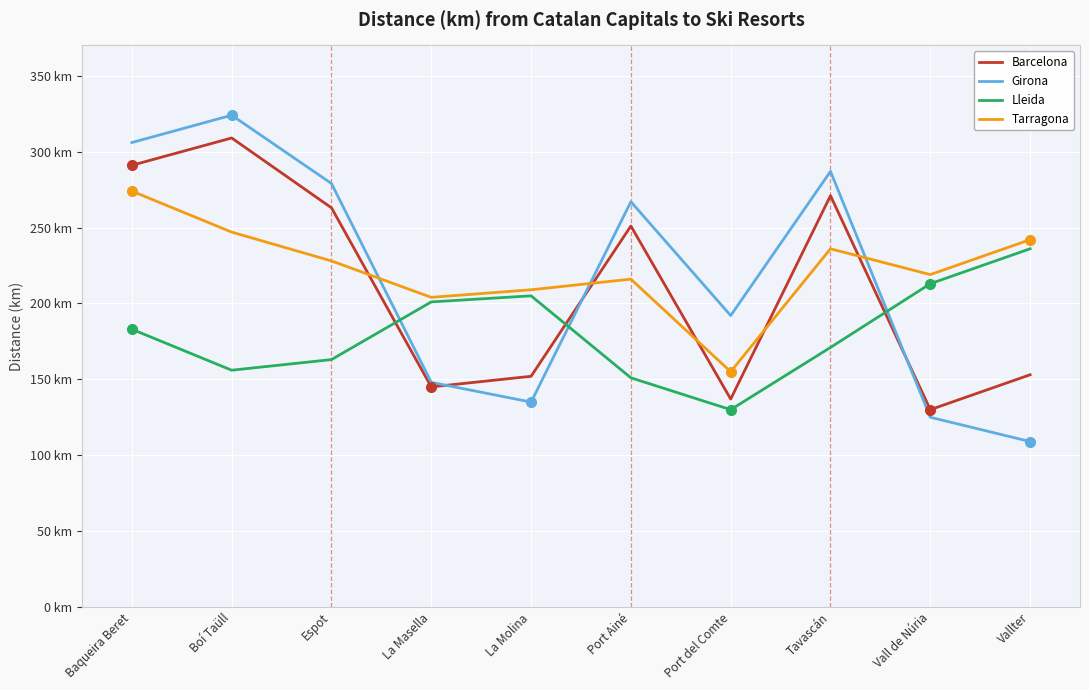

Does the chart have visible grid lines?

Yes